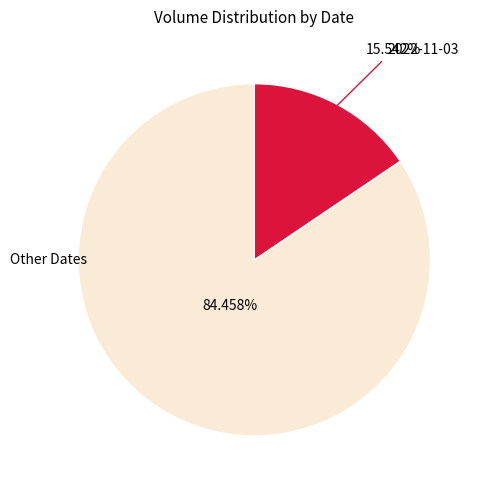

Is there any slice that represents more than half of the pie?

Yes